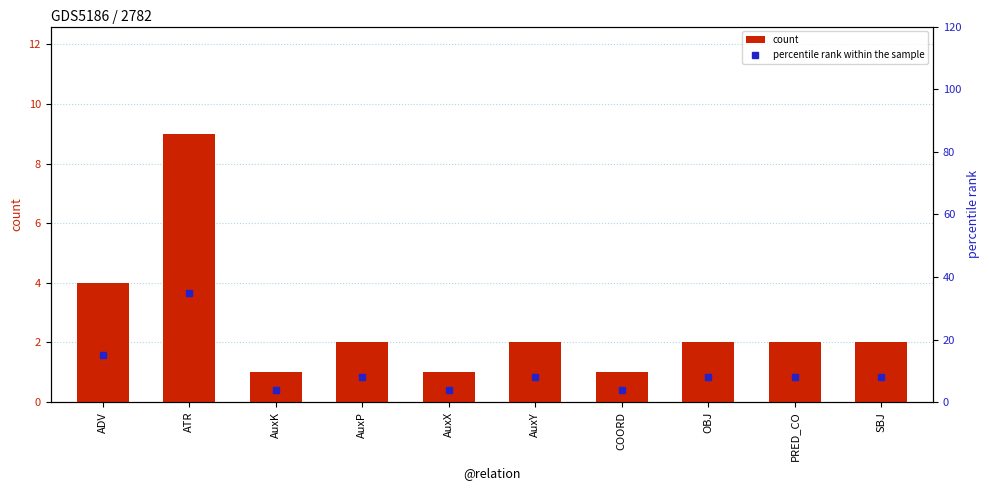

Which has a higher value, AuxK or OBJ?

OBJ